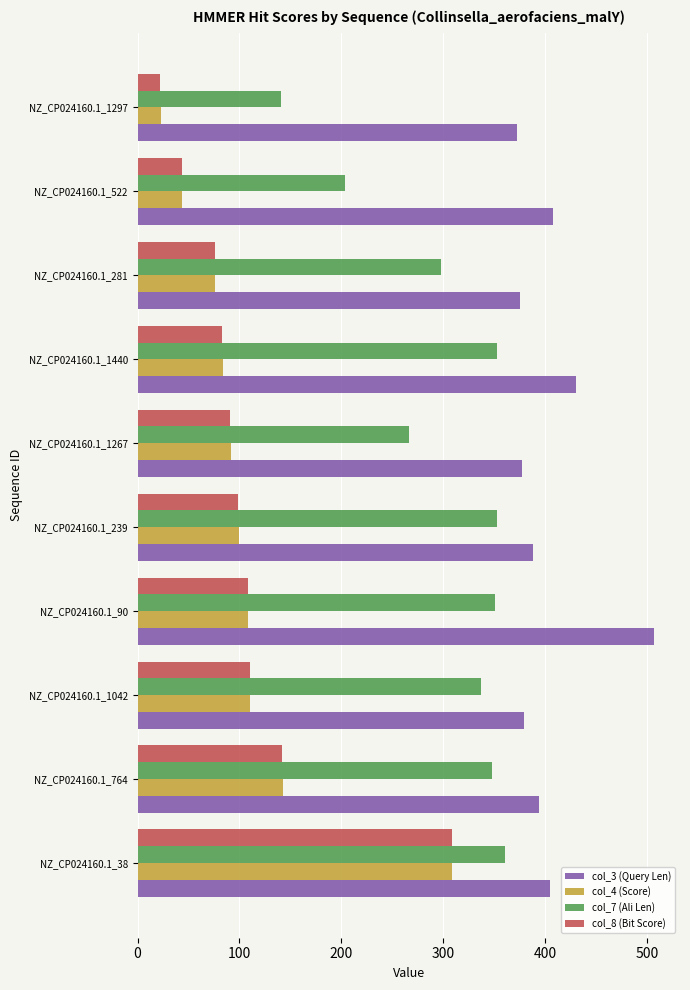

Where is col_3 (Query Len) nearest to the value 439?

NZ_CP024160.1_1440